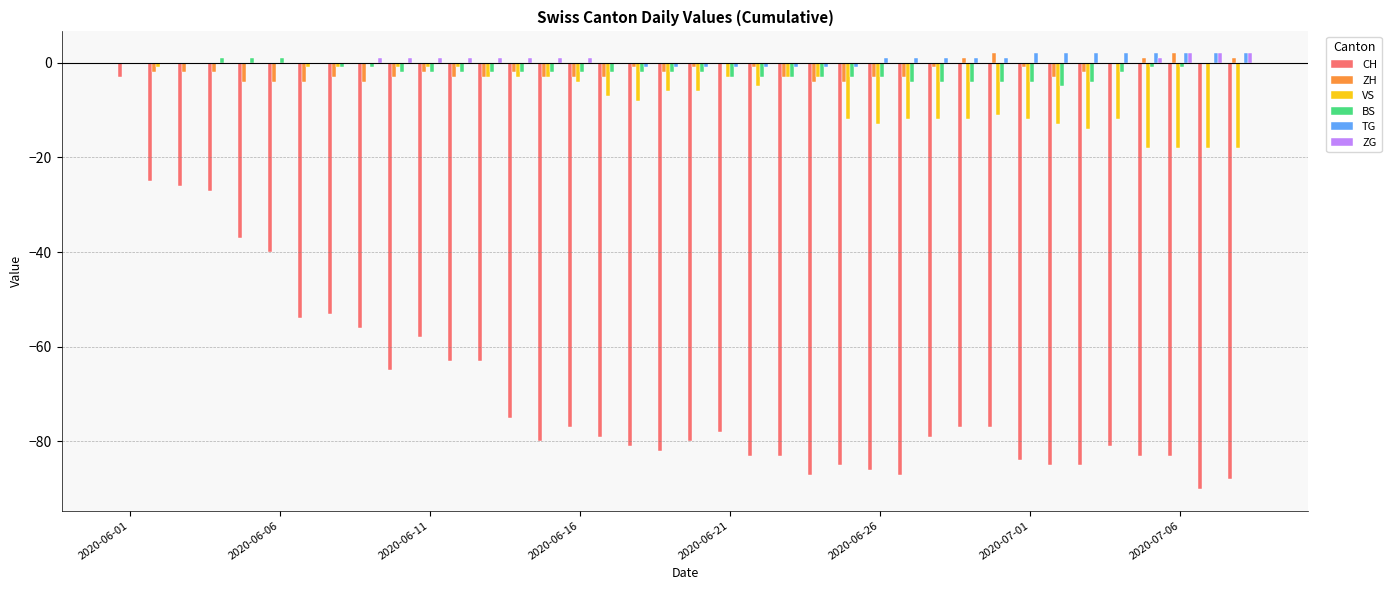

What is the maximum value for CH?

-3